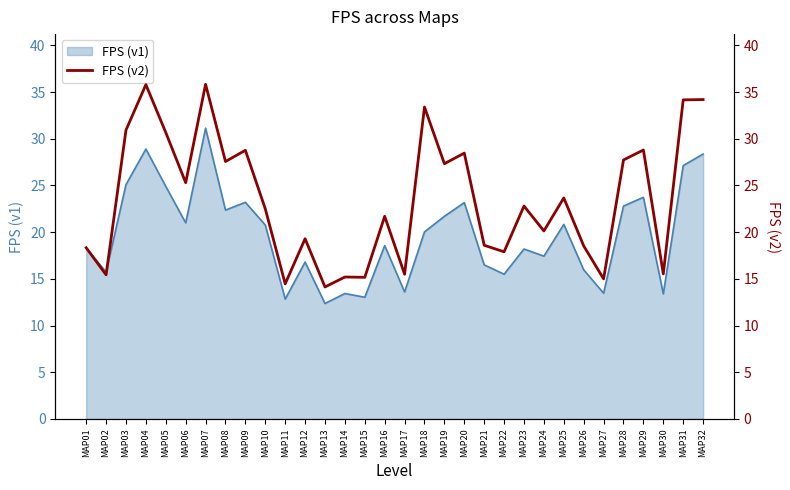

Does the chart have visible grid lines?

No